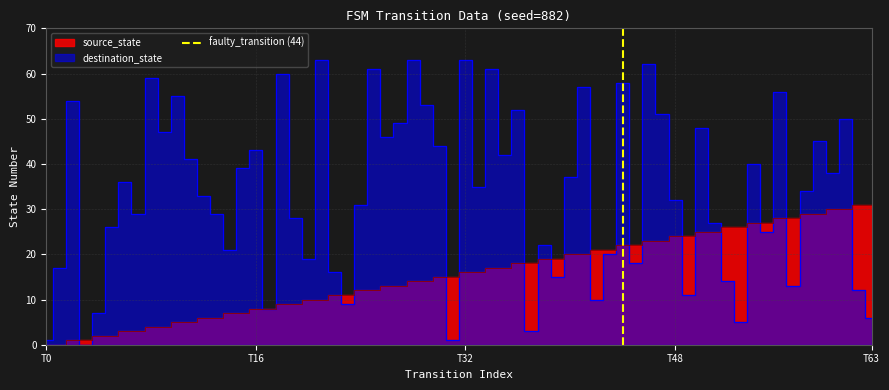

Which label corresponds to the smallest value in the chart?

T0